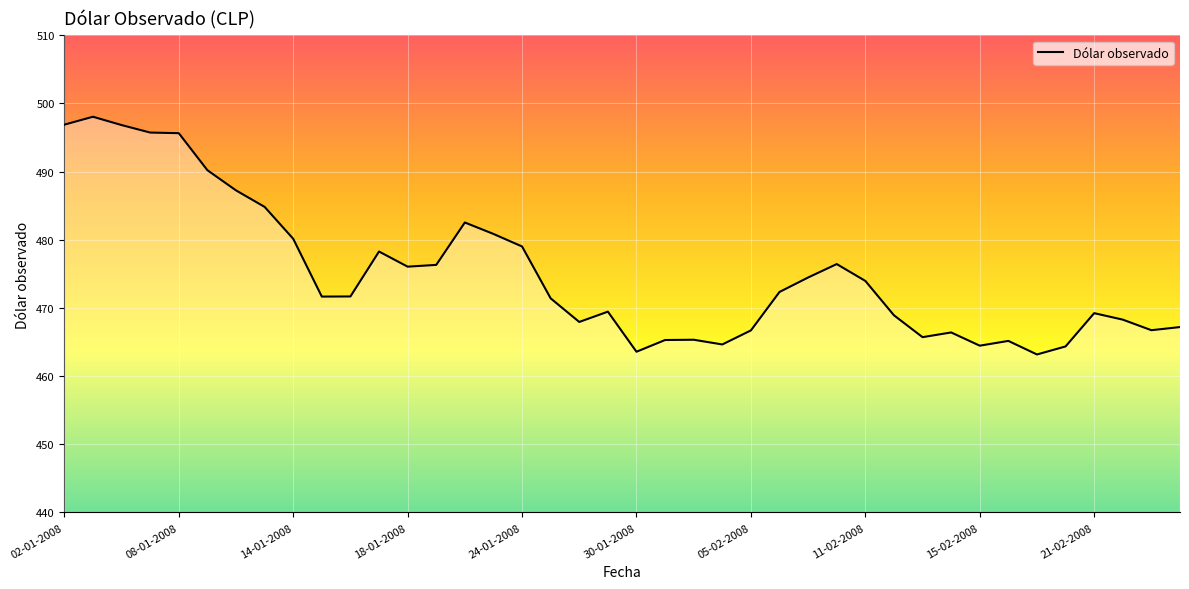

Does the chart display data point markers on the line(s)?

No